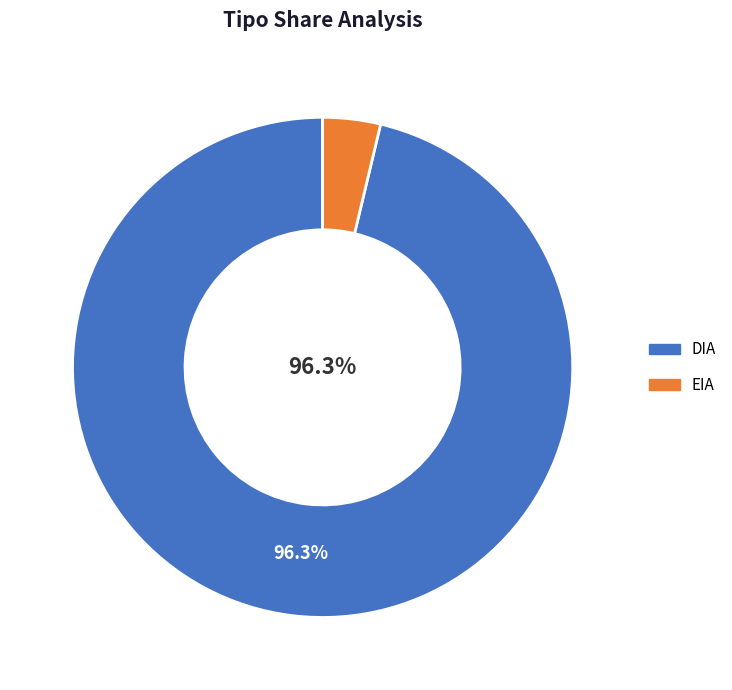

To the nearest percent, what is the combined percentage of EIA and DIA?

100%